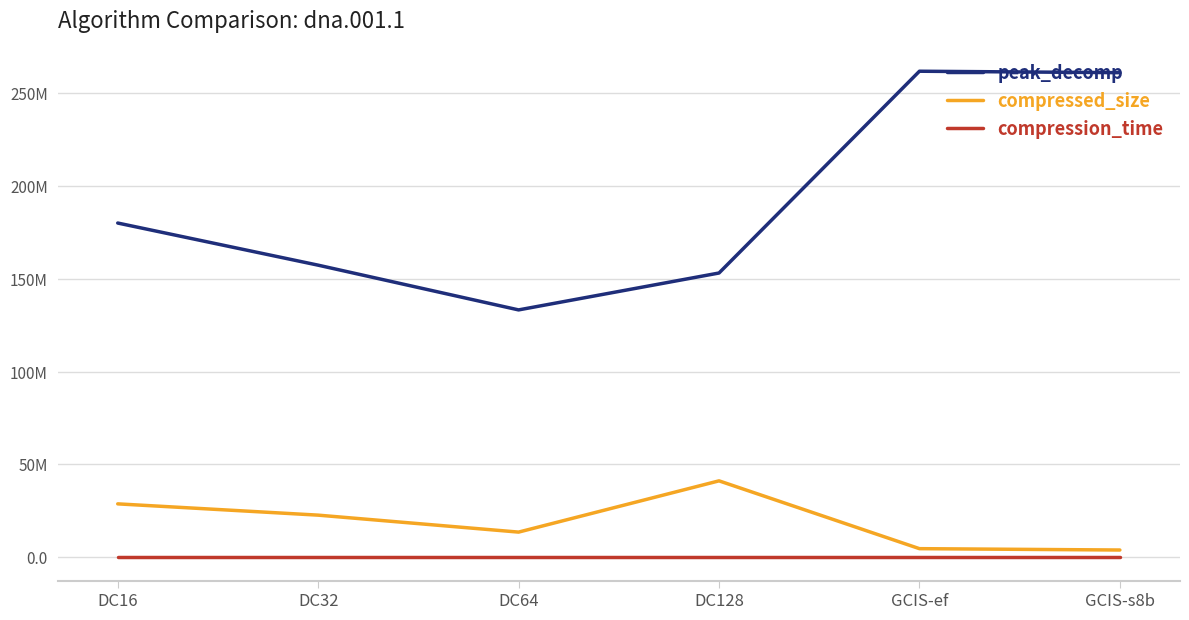

Does the chart have visible grid lines?

Yes